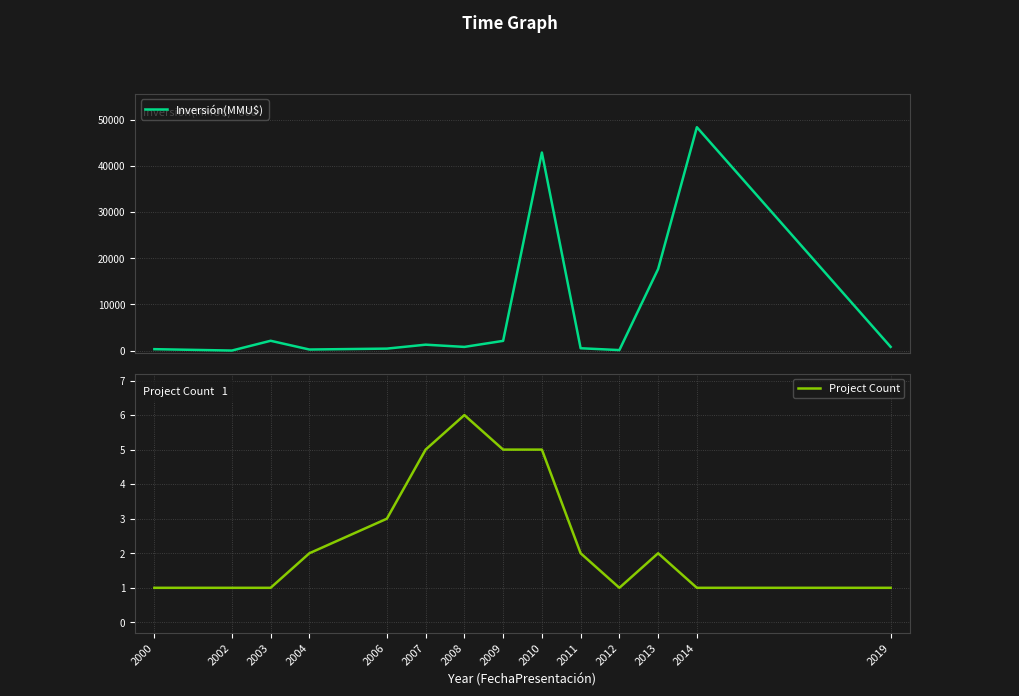

Count the Project Count values in the range 1 to 5.

13